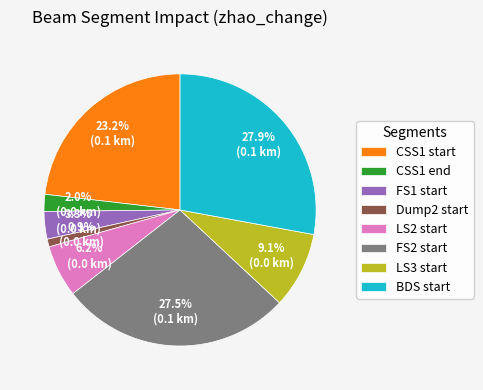

Between BDS start and FS1 start, which is larger?

BDS start